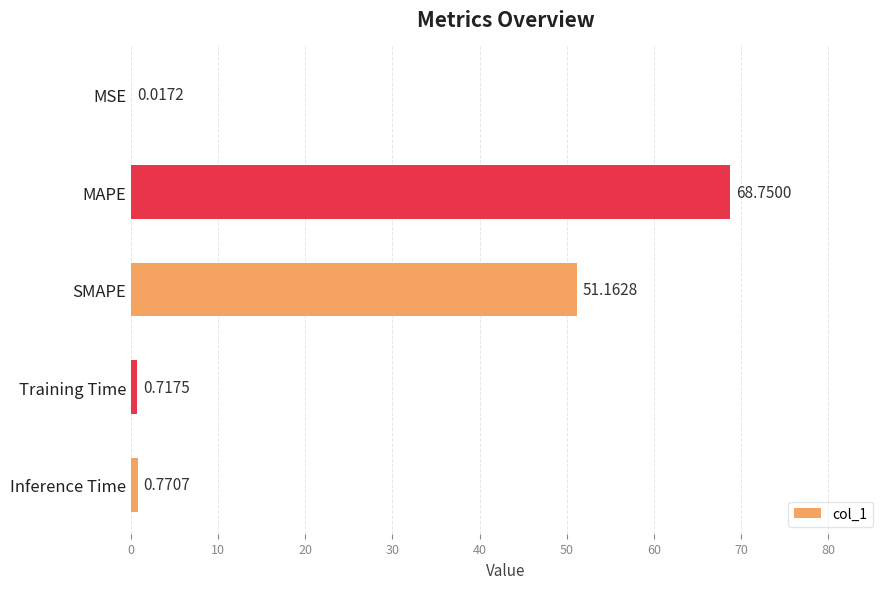

Are the bars horizontal?

Yes